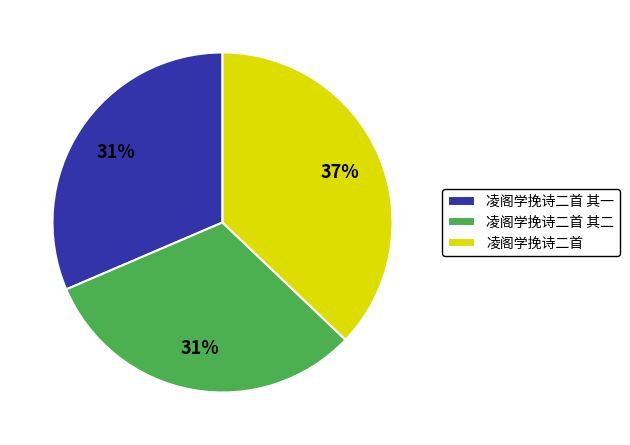

To the nearest percent, what is the combined percentage of 凌阁学挽诗二首 and 凌阁学挽诗二首 其二?

69%